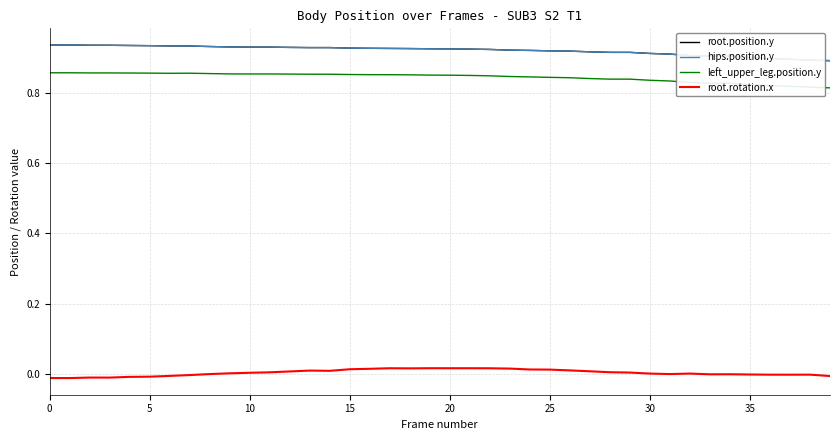

Does the chart display data point markers on the line(s)?

No